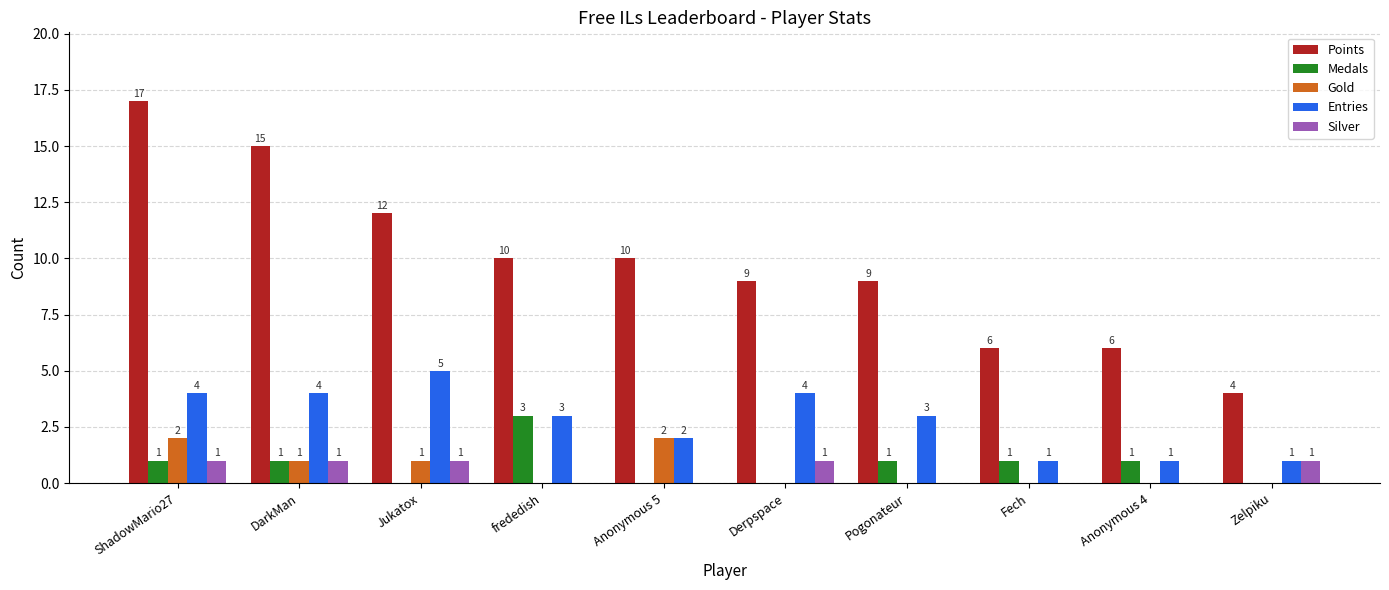

What is the sum of the Silver values at Jukatox and Fech?

1